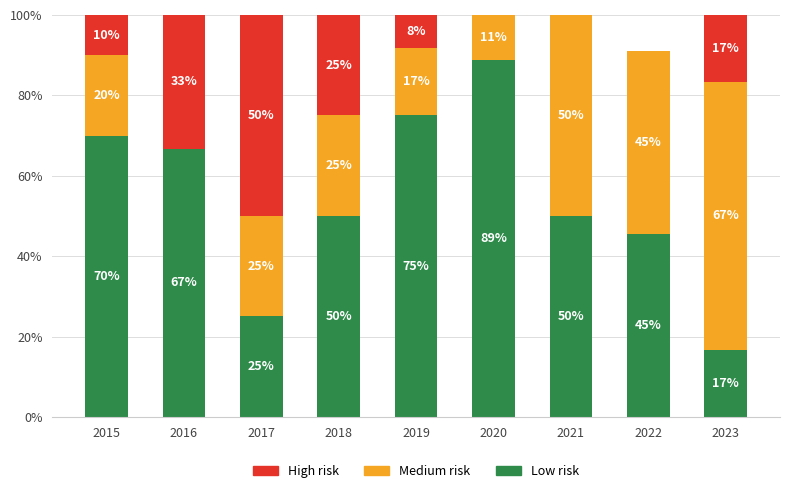

At which label does Low risk first exceed 50?

2015